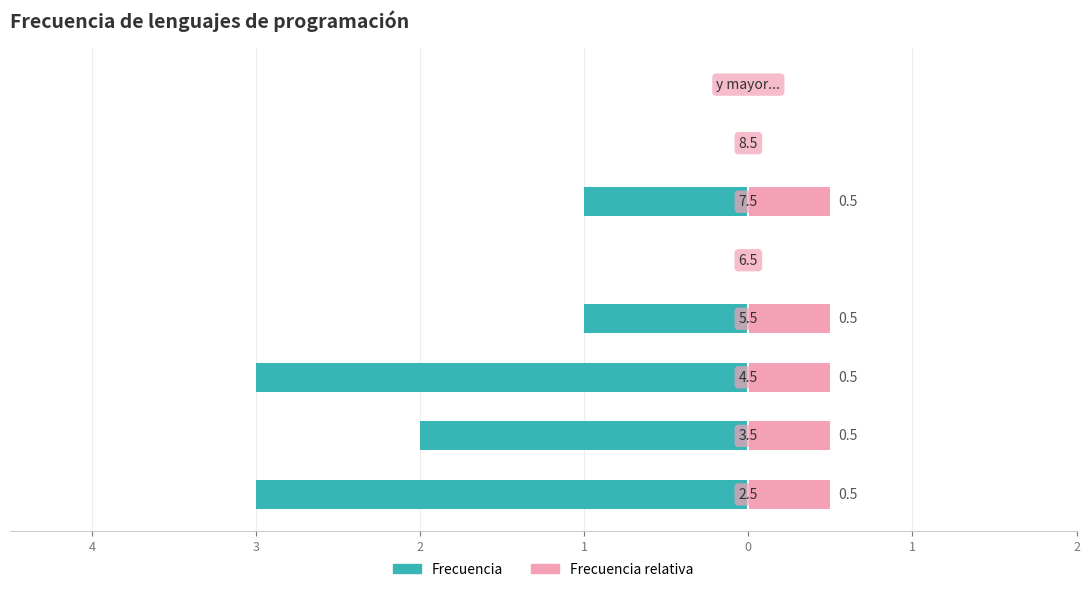

How many data points in Frecuencia relativa are above 0?

5